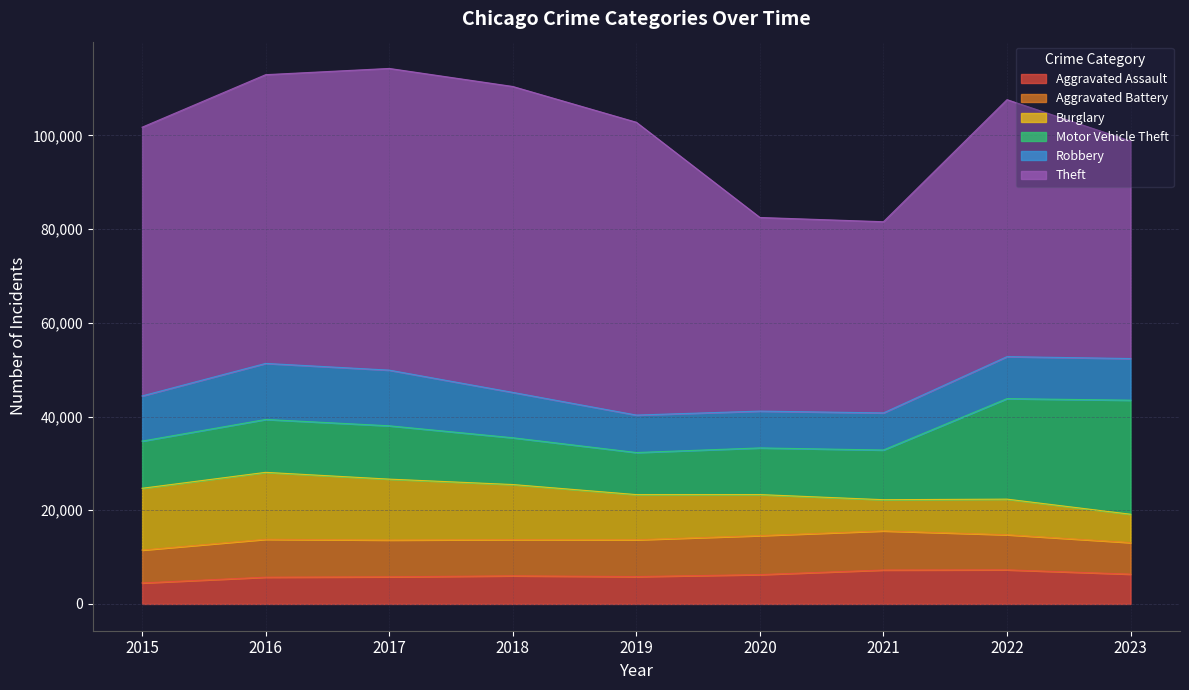

Where is Aggravated Assault nearest to the value 5880?

2019